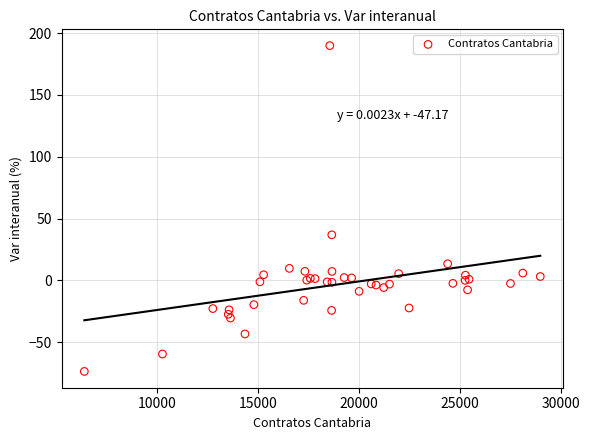

What Y value in the scatter plot is closest to 58?

36.8